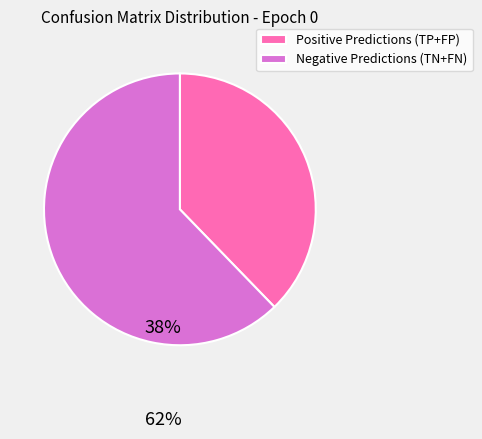

Approximately how many times larger is the value at Negative Predictions (TN+FN) compared to Positive Predictions (TP+FP)?

1.6